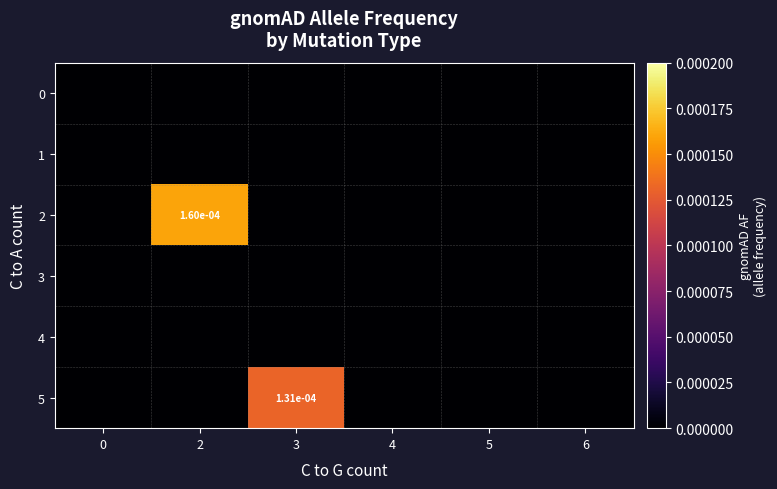

Rank the series by their maximum value, from lowest to highest.

0, 1, 3, 4, 5, 2